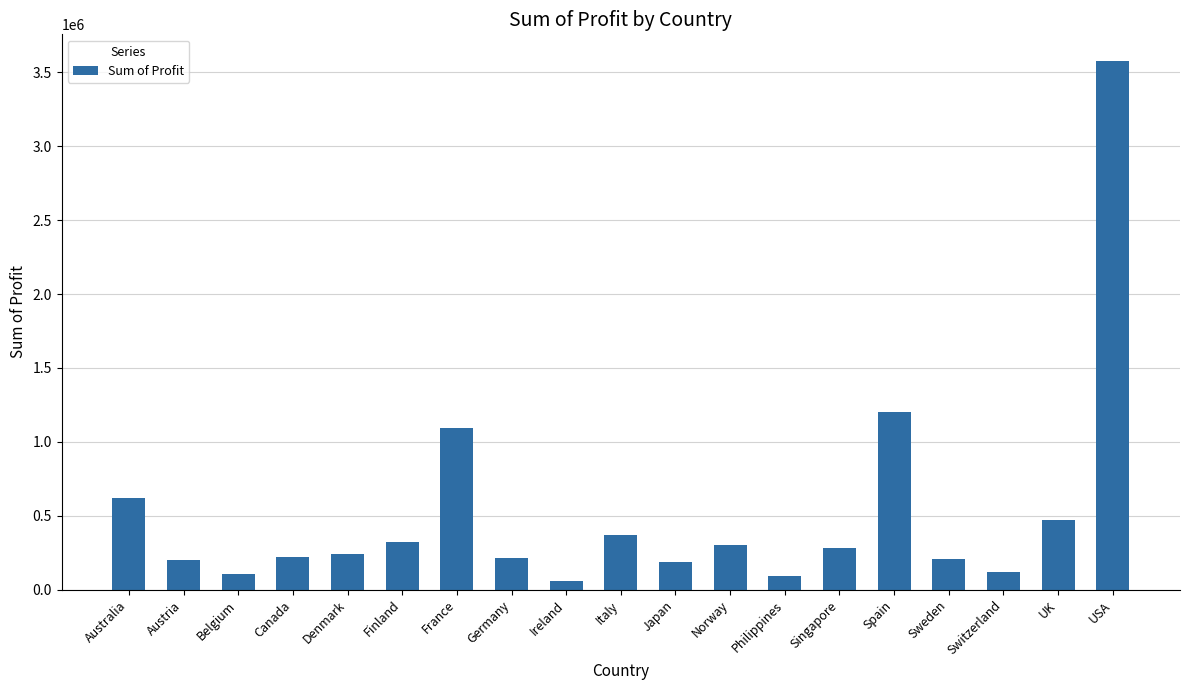

What is the sum of the values at Spain and Singapore?

1483125.3